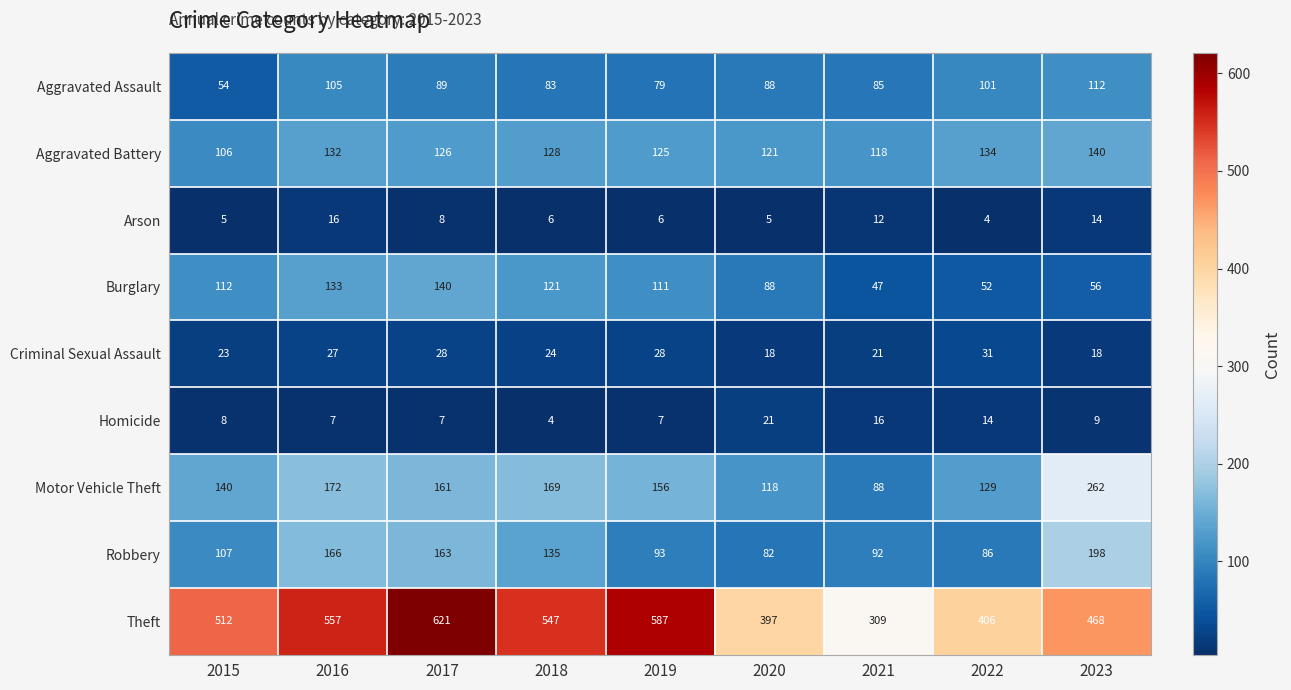

Is it true that Aggravated Battery equals 171 at 2015?

False